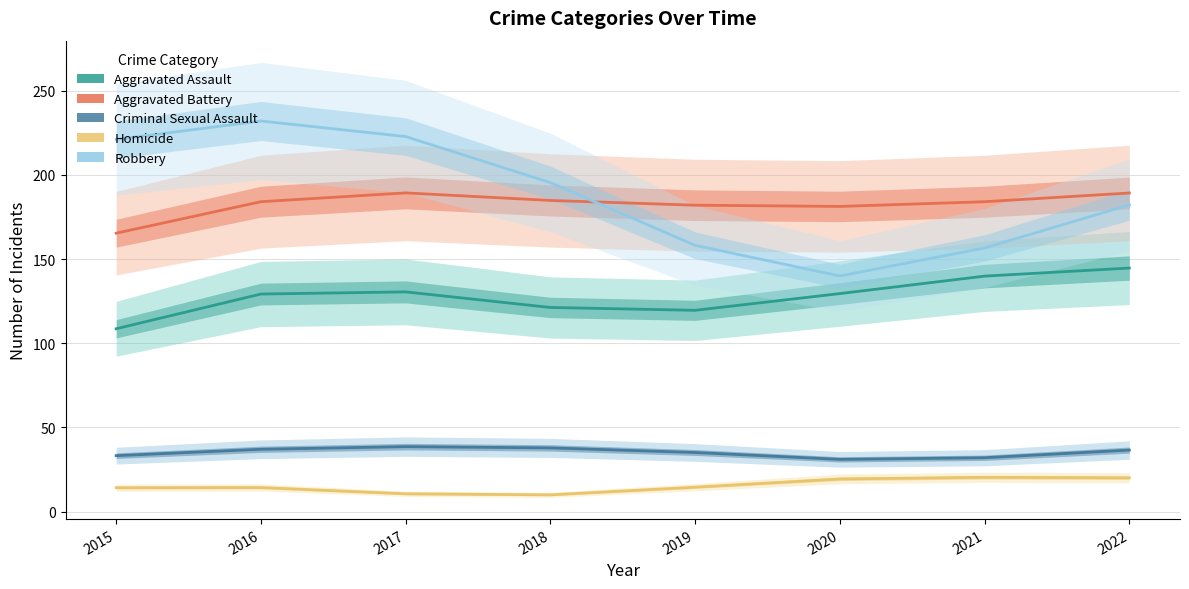

True or false: Robbery and Homicide intersect in this chart.

False